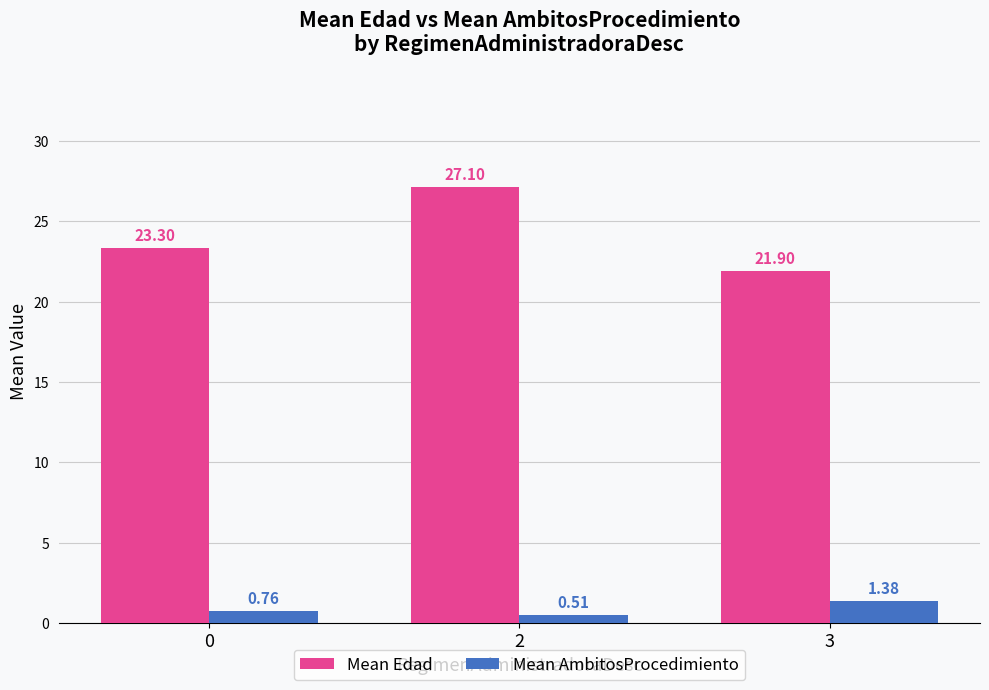

What is the sum of the Mean AmbitosProcedimiento values at 2 and 3?

1.9